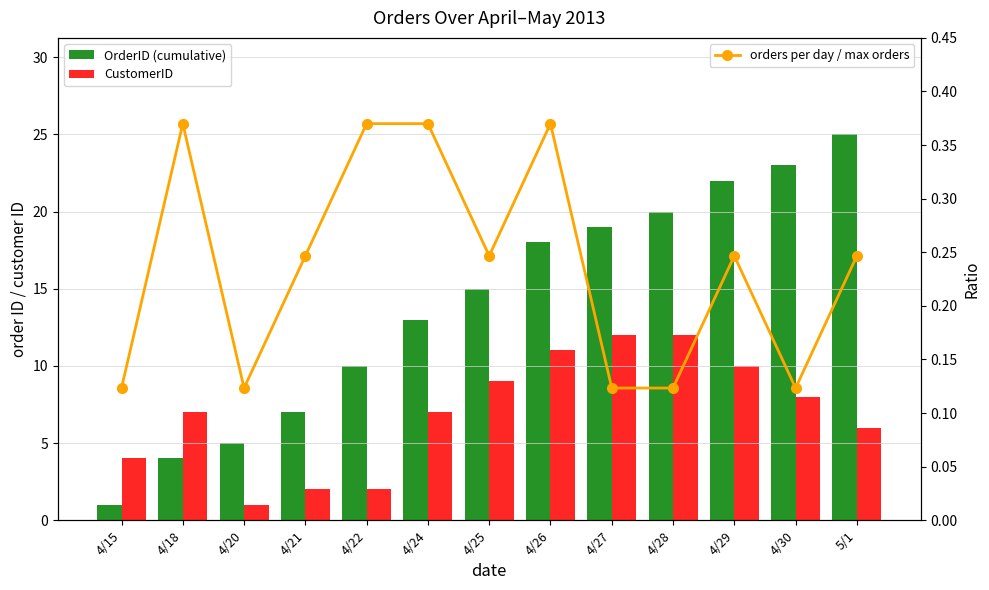

What is the sum of all OrderID (cumulative) values?

182.0